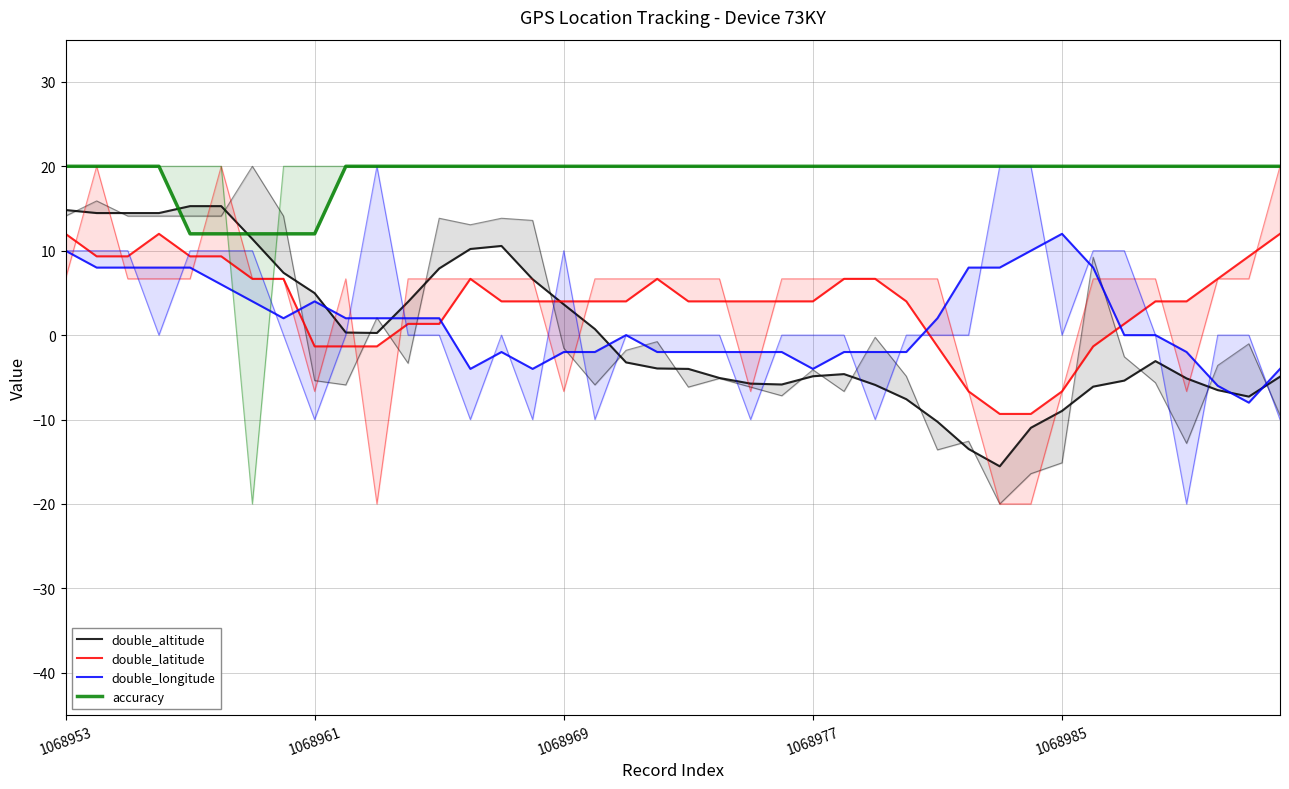

Reading left to right, transcribe all the data shown in this chart.

double_altitude: 14.8	14.5	14.5	14.5	15.3	15.3	11.4	7.4	5.0	0.3	0.3	3.9	7.9	10.2	10.6	6.6	3.6	0.7	-3.2	-3.9	-4.0	-5.1	-5.7	-5.8	-4.9	-4.6	-5.9	-7.6	-10.3	-13.5	-15.5	-11.0	-9.0	-6.1	-5.4	-3.1	-5.1	-6.5	-7.3	-4.9
double_latitude: 12.0	9.3	9.3	12.0	9.3	9.3	6.7	6.7	-1.3	-1.3	-1.3	1.3	1.3	6.7	4.0	4.0	4.0	4.0	4.0	6.7	4.0	4.0	4.0	4.0	4.0	6.7	6.7	4.0	-1.3	-6.7	-9.3	-9.3	-6.7	-1.3	1.3	4.0	4.0	6.7	9.3	12.0
double_longitude: 10.0	8.0	8.0	8.0	8.0	6.0	4.0	2.0	4.0	2.0	2.0	2.0	2.0	-4.0	-2.0	-4.0	-2.0	-2.0	0.0	-2.0	-2.0	-2.0	-2.0	-2.0	-4.0	-2.0	-2.0	-2.0	2.0	8.0	8.0	10.0	12.0	8.0	0.0	0.0	-2.0	-6.0	-8.0	-4.0
accuracy: 20.0	20.0	20.0	20.0	12.0	12.0	12.0	12.0	12.0	20.0	20.0	20.0	20.0	20.0	20.0	20.0	20.0	20.0	20.0	20.0	20.0	20.0	20.0	20.0	20.0	20.0	20.0	20.0	20.0	20.0	20.0	20.0	20.0	20.0	20.0	20.0	20.0	20.0	20.0	20.0